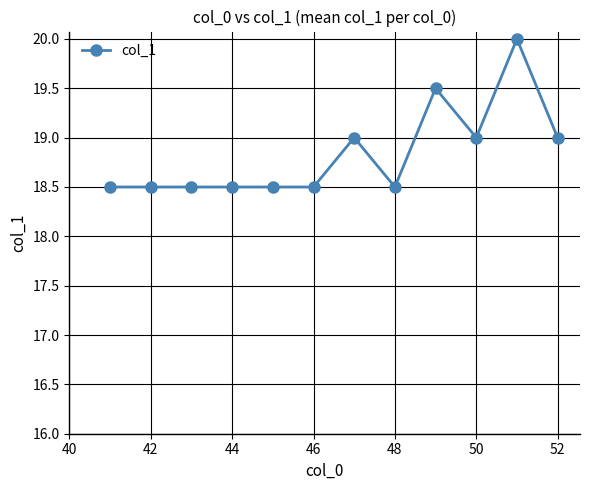

Reading left to right, list all the values displayed in this chart.

18.5	18.5	18.5	18.5	18.5	18.5	19.0	18.5	19.5	19.0	20.0	19.0